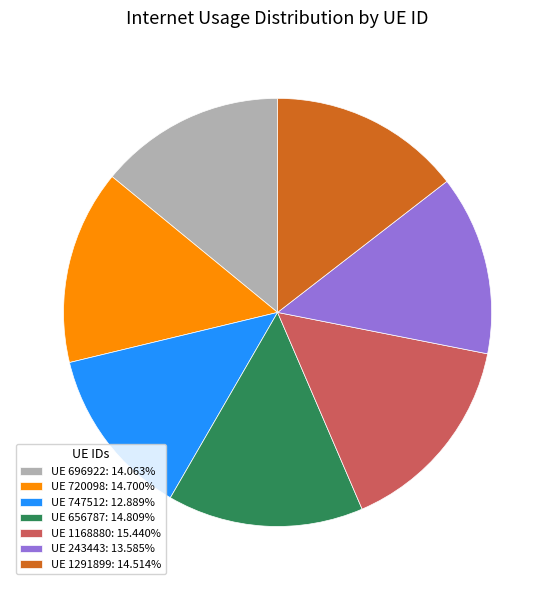

Do UE 720098: 14.700% and UE 243443: 13.585% together represent more than half of the pie?

No